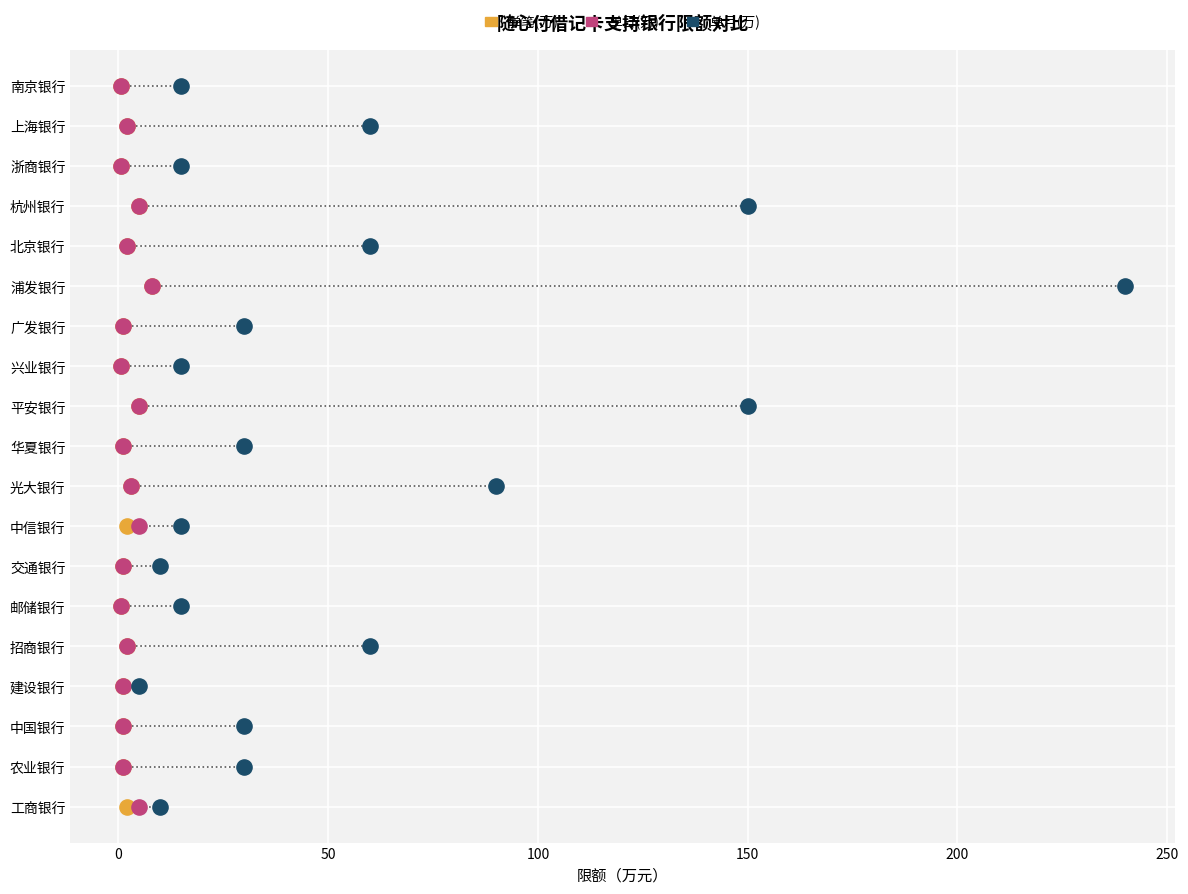

What are all the series names shown in the legend?

单笔(万), 单日(万), 单月(万)